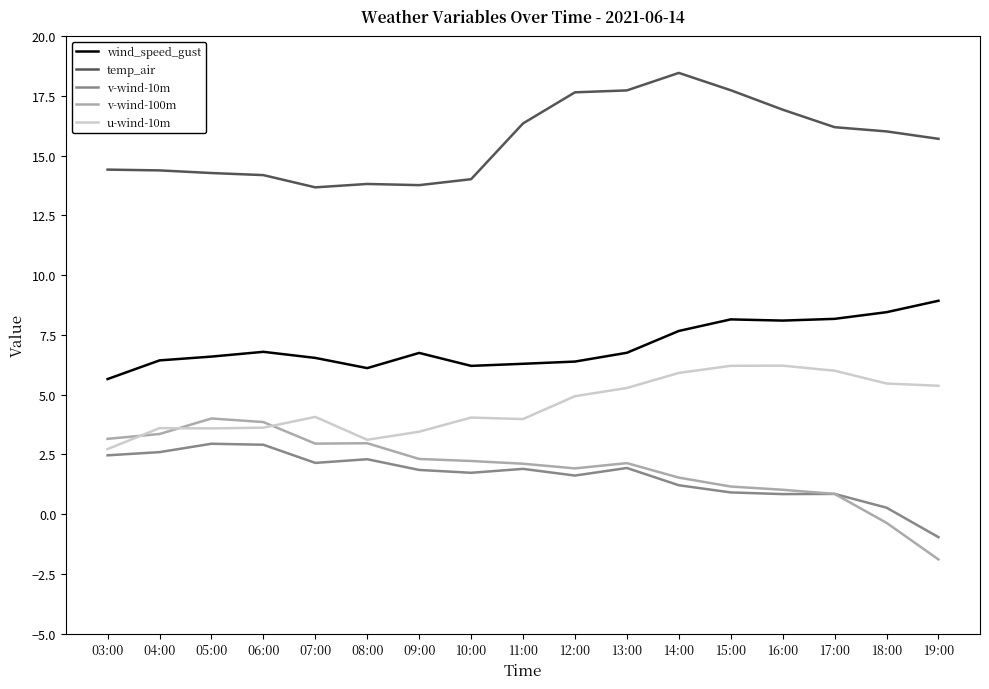

At which label is v-wind-10m closest to 0?

18:00